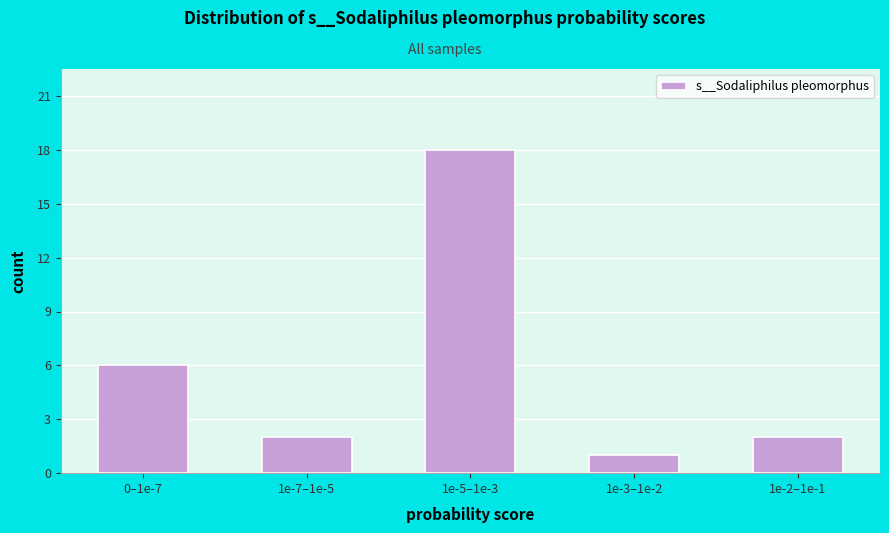

Reading left to right, extract all data points from this chart.

0–1e-7=6	1e-7–1e-5=2	1e-5–1e-3=18	1e-3–1e-2=1	1e-2–1e-1=2